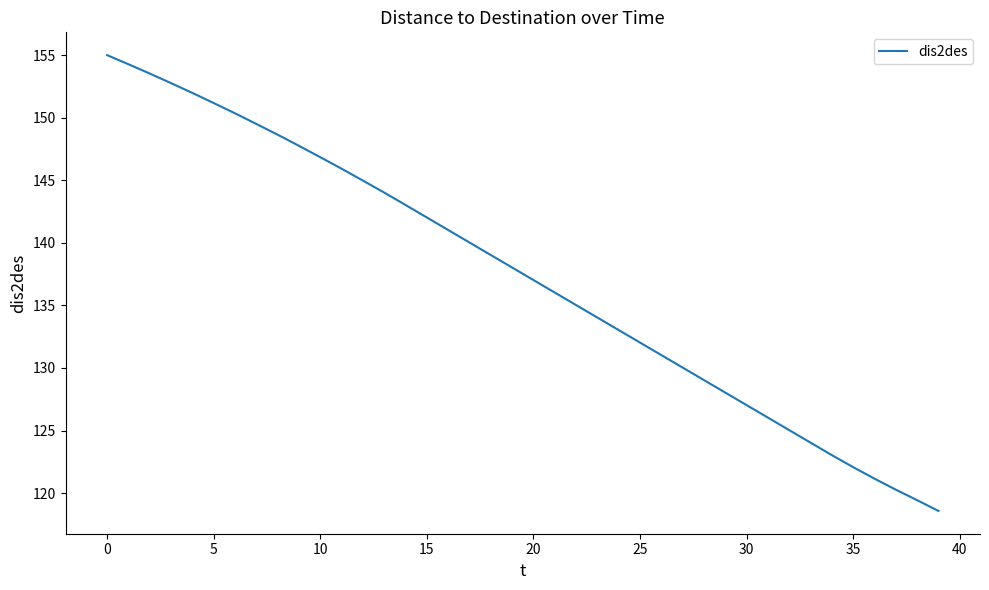

What is the difference between the maximum and minimum values?

36.4